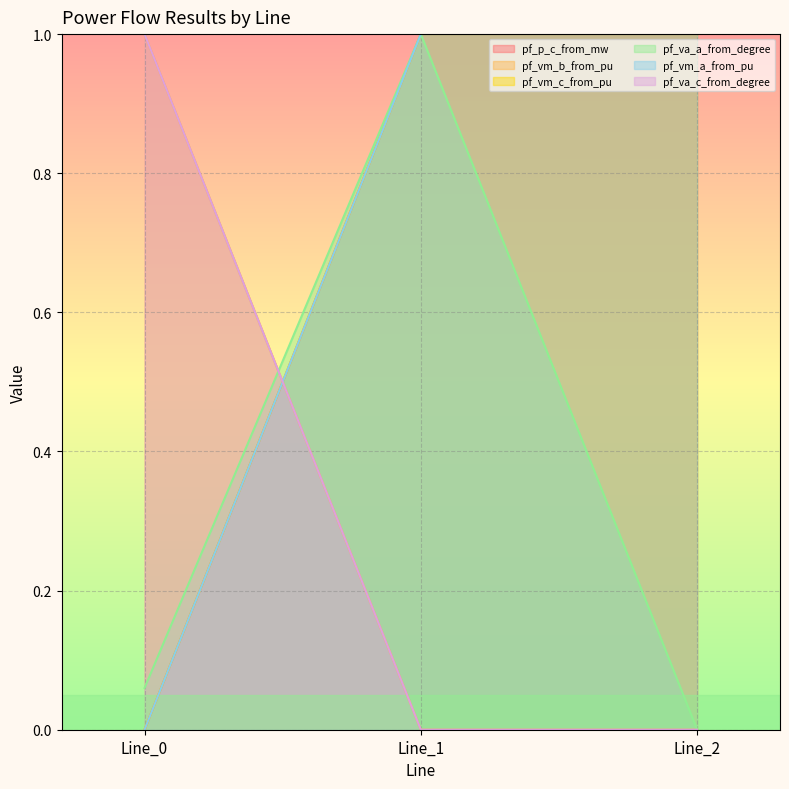

True or false: pf_vm_c_from_pu has a value of 0.0 at Line_0.

True